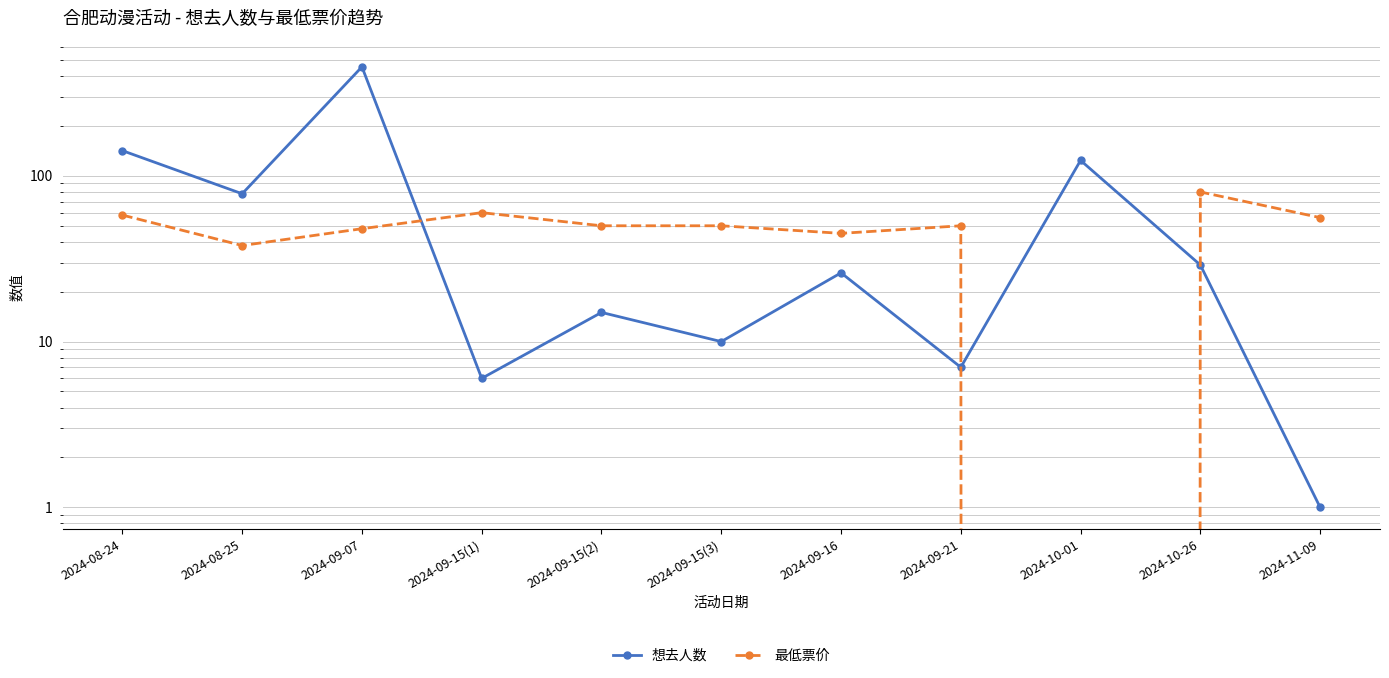

How many intersections are there between 最低票价 and 想去人数?

3